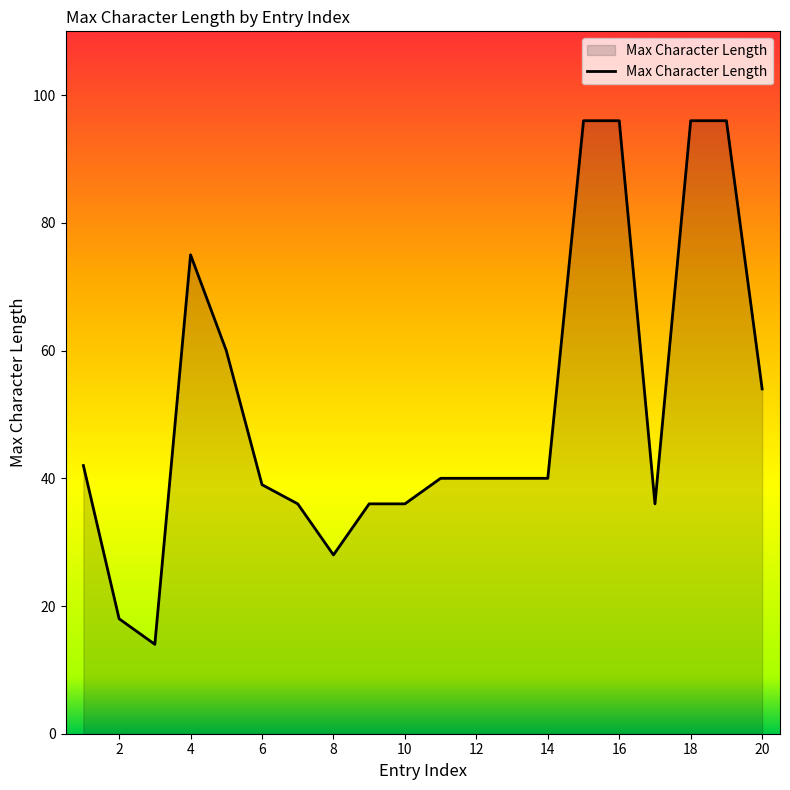

What is the difference between the maximum and minimum values?

82